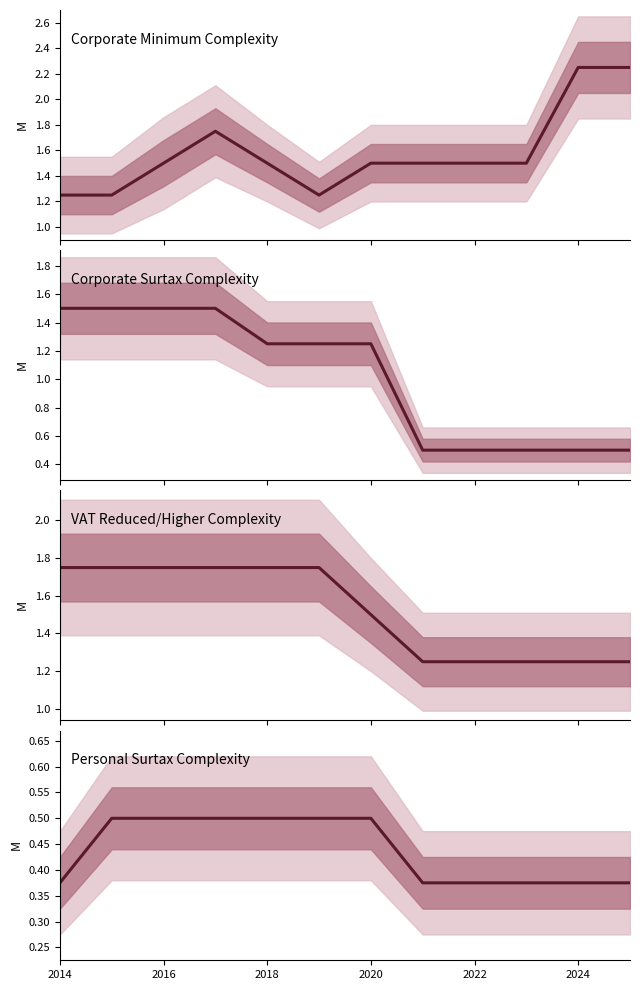

At how many categories does at least one series exceed 1?

12